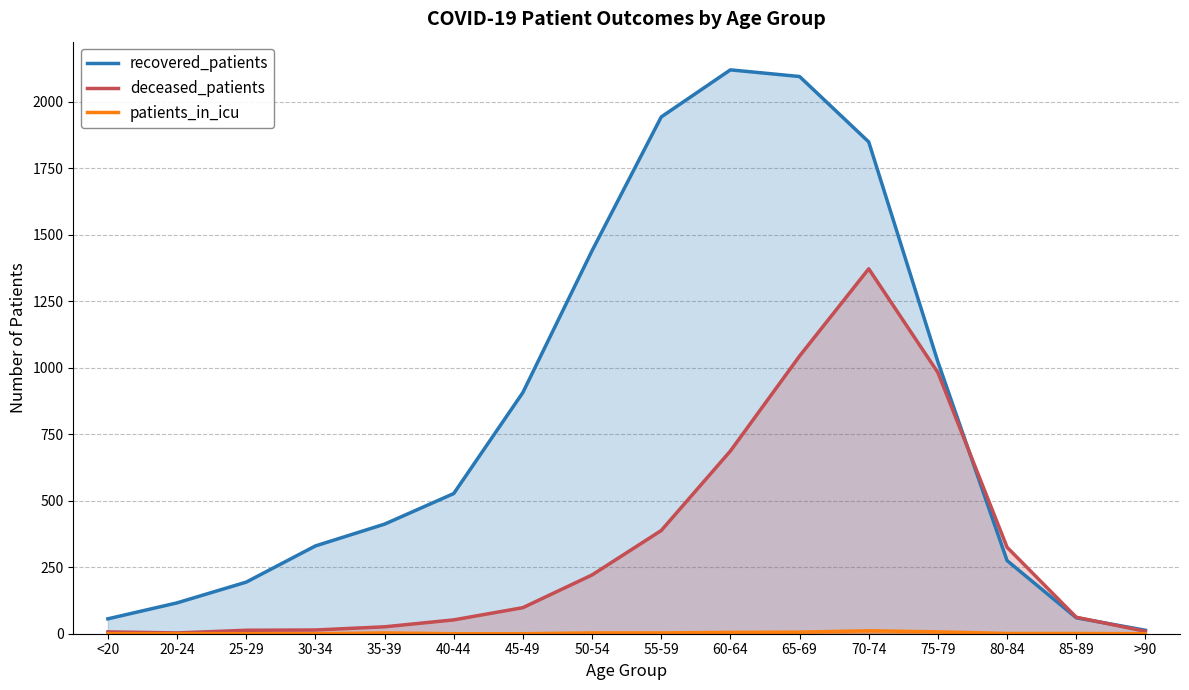

What are all the series names shown in the legend?

recovered_patients, deceased_patients, patients_in_icu